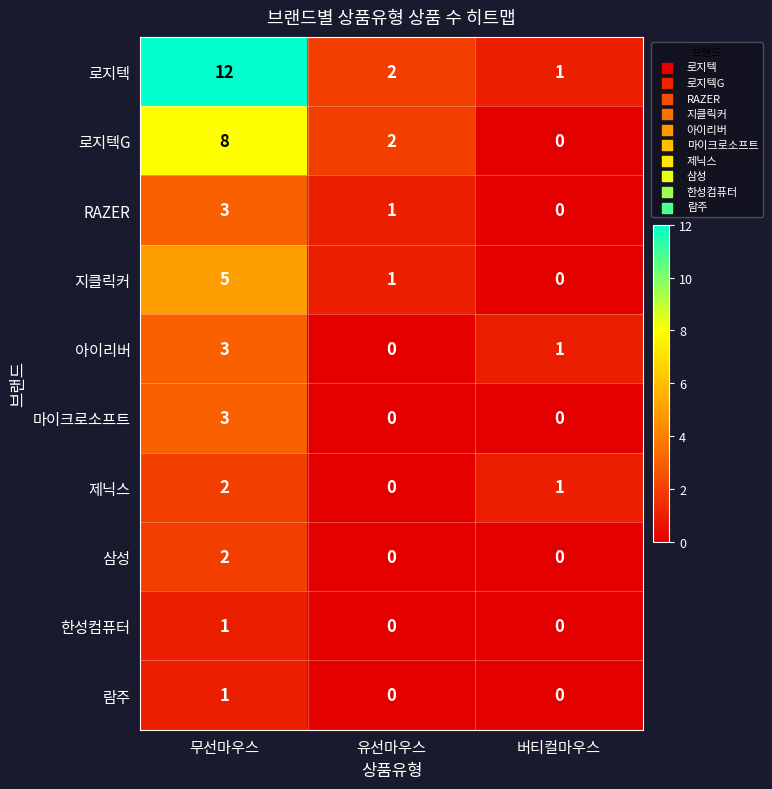

Where does the 아이리버 series first go above 1?

무선마우스